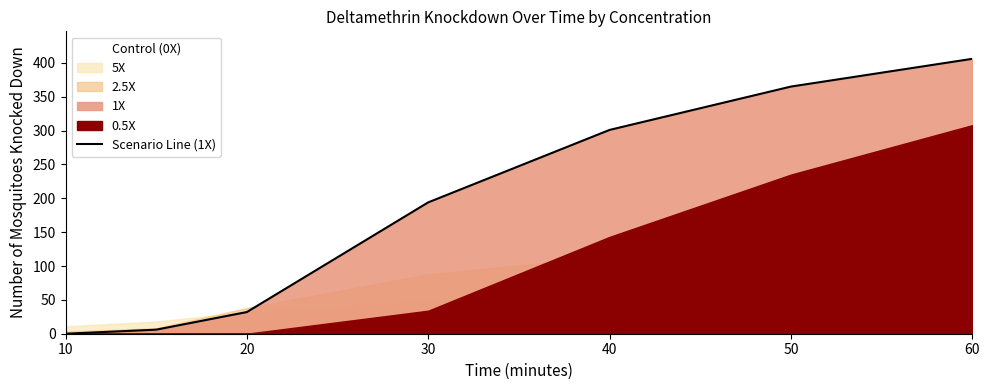

Which label corresponds to the smallest value in the chart?

10